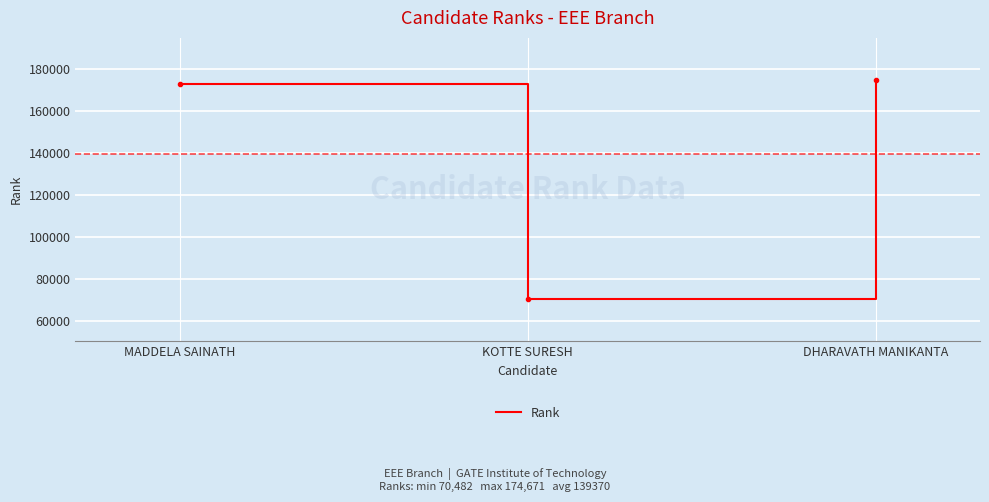

Where is the data nearest to the value 122576?

MADDELA SAINATH